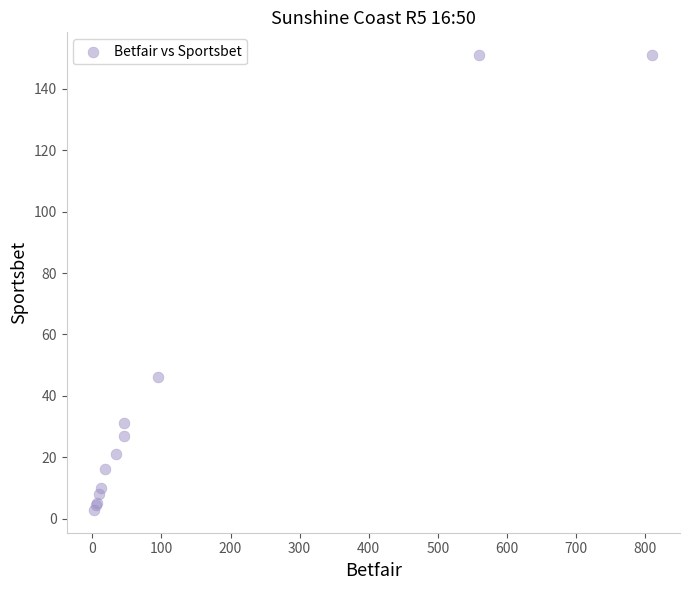

What Y value in the scatter plot is closest to 76?

46.0